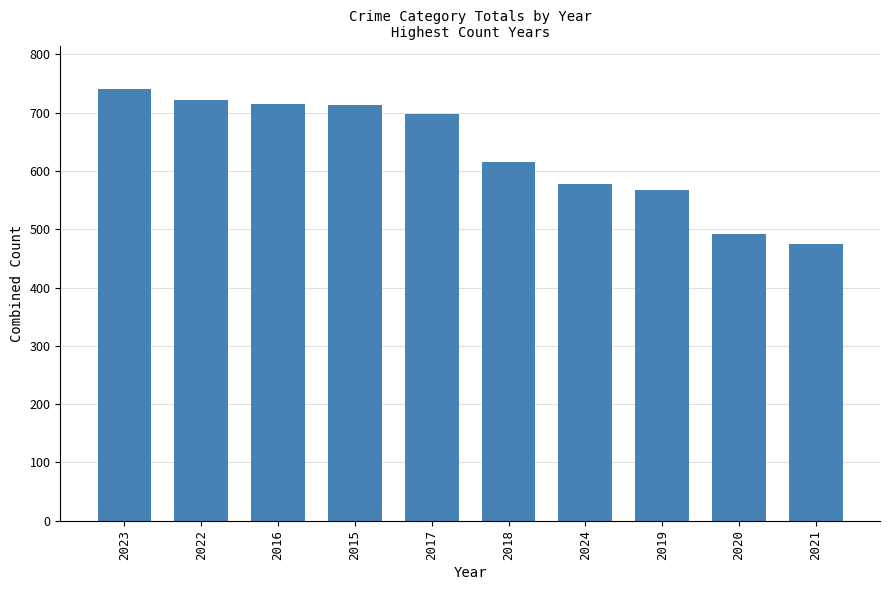

The chart shows a value of 697 at 2017. True or false?

True